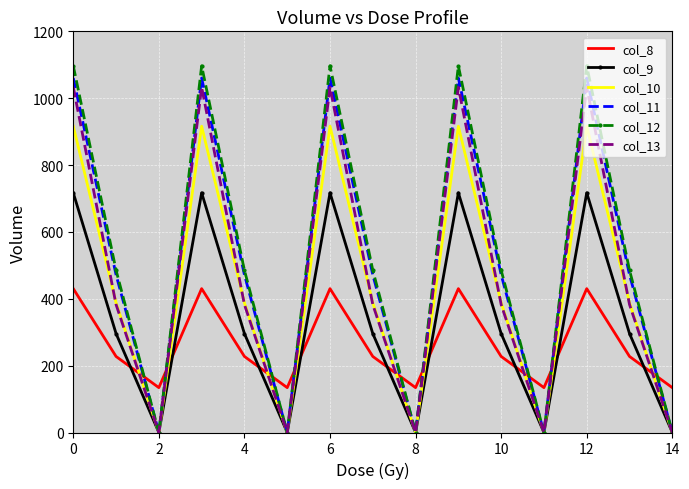

What is the maximum value for col_13?

1032.9